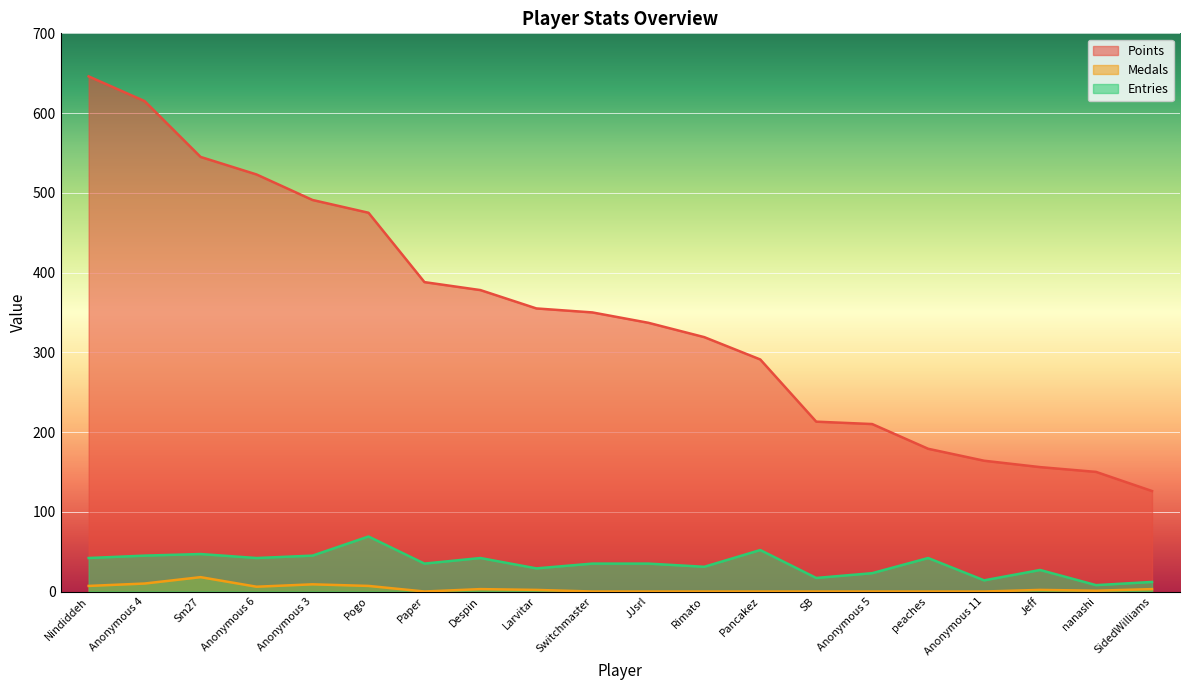

True or false: Points has a value of 156 at Jeff.

True